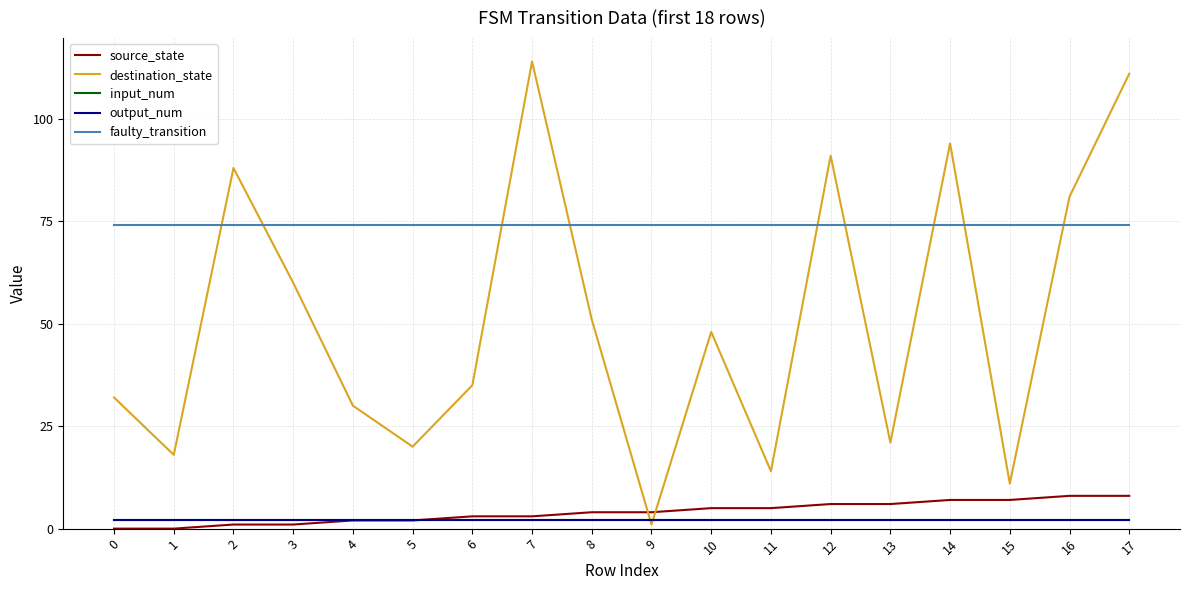

Is this an area chart (filled region under the line)?

No